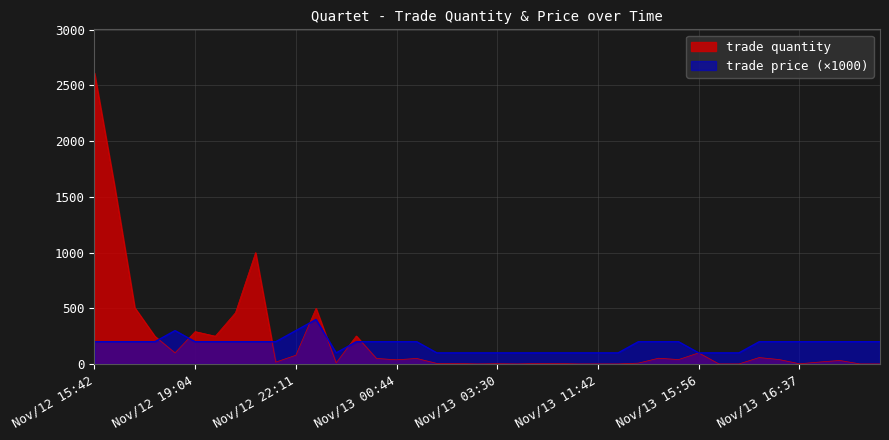

How many interior local valleys does the trade price series have?

1